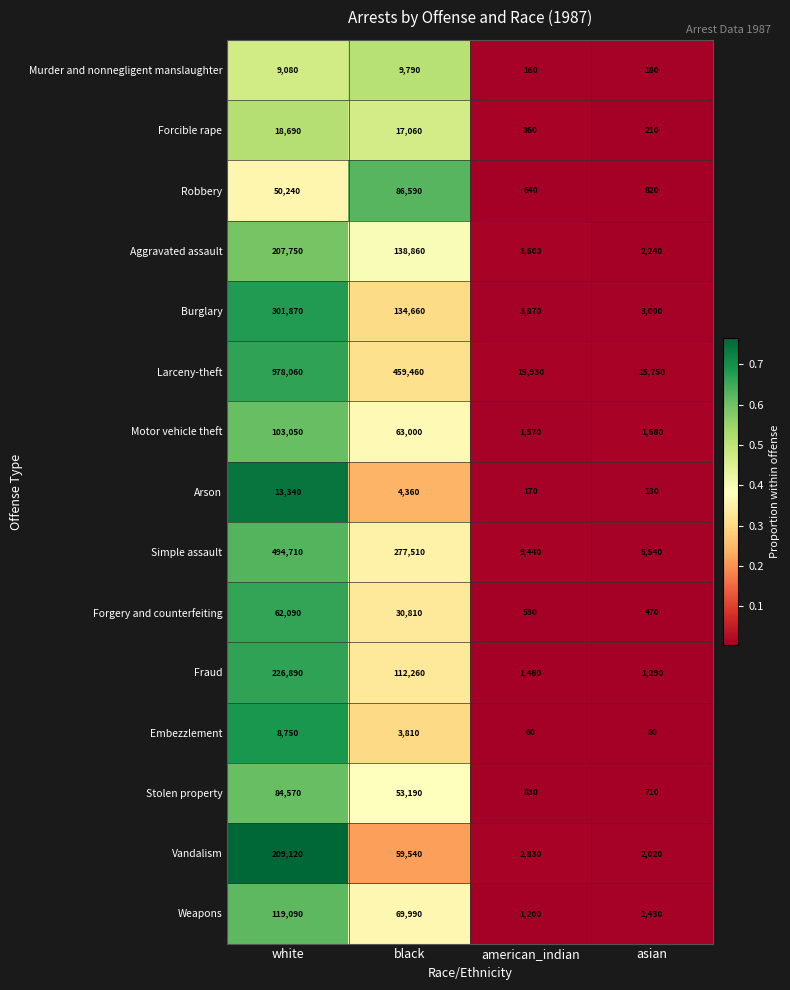

At which category is the sum across all series the highest?

white